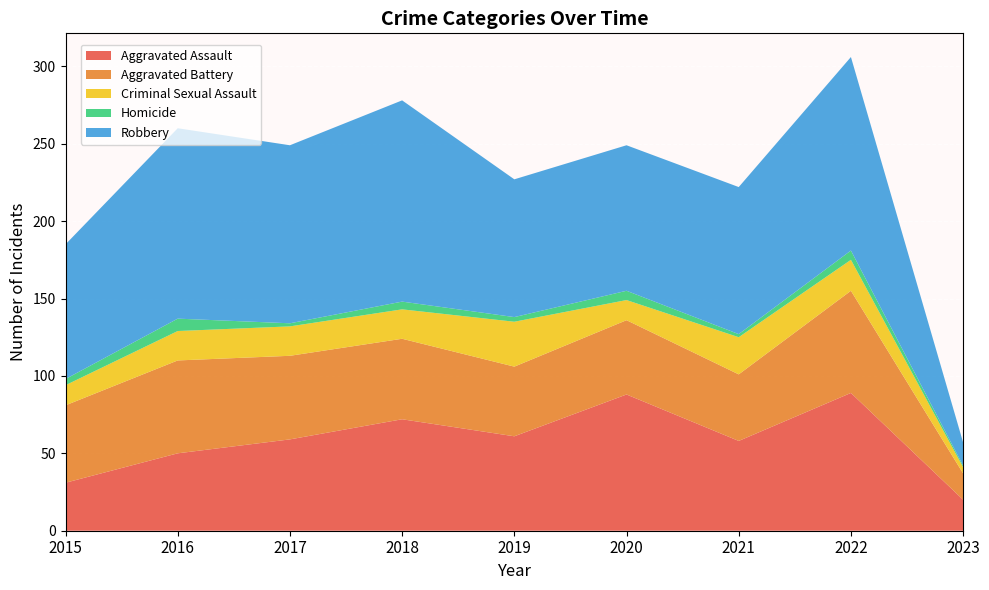

Reading left to right, extract all data points from this chart.

Aggravated Assault: 2015=31	2016=50	2017=59	2018=72	2019=61	2020=88	2021=58	2022=89	2023=20
Aggravated Battery: 2015=50	2016=60	2017=54	2018=52	2019=45	2020=48	2021=43	2022=66	2023=17
Criminal Sexual Assault: 2015=13	2016=19	2017=19	2018=19	2019=29	2020=13	2021=24	2022=20	2023=4
Homicide: 2015=4	2016=8	2017=2	2018=5	2019=3	2020=6	2021=2	2022=6	2023=1
Robbery: 2015=87	2016=123	2017=115	2018=130	2019=89	2020=94	2021=95	2022=125	2023=15